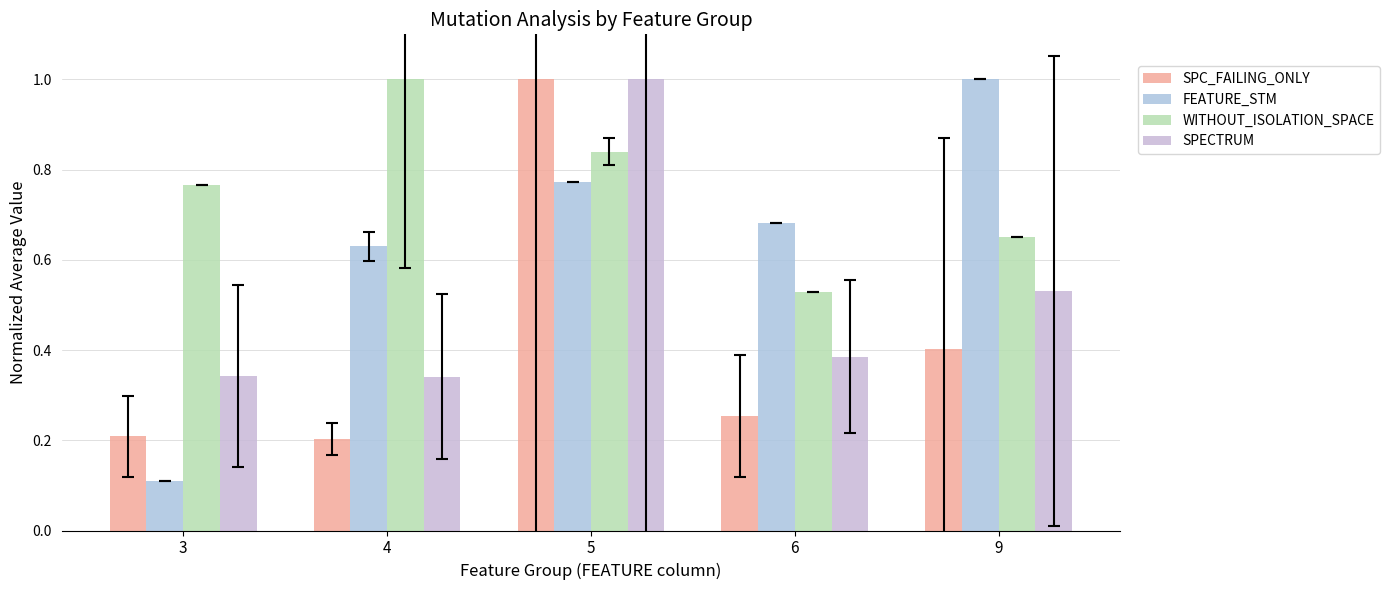

What is the maximum value shown in the chart?

1.0